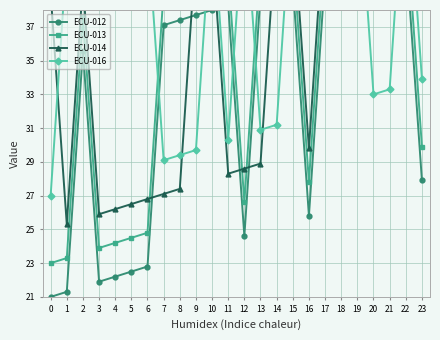

What is the sum of all ECU-016 values?

926.8